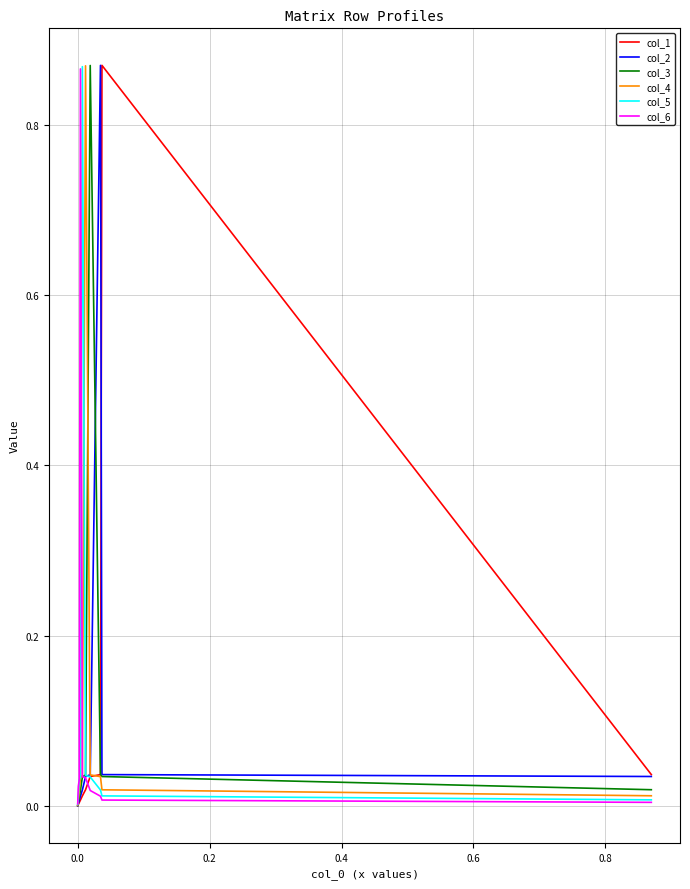

What is the difference between the maximum and minimum values in the col_6 series?

0.9